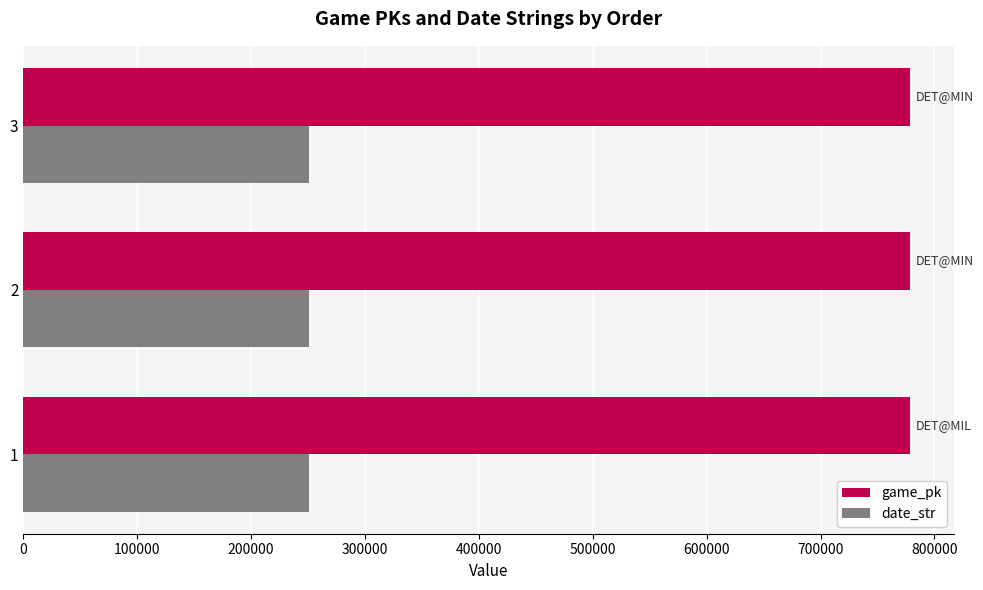

What is the minimum value for date_str?

250412